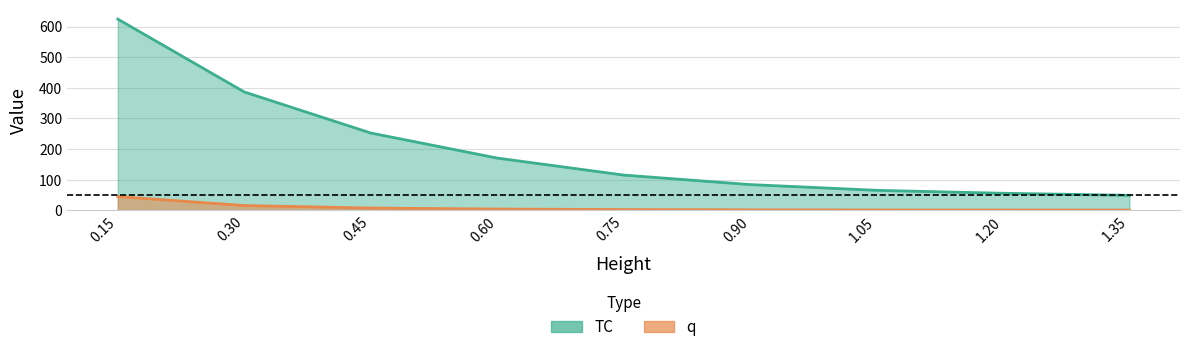

Reading right to left, extract all data points from this chart.

TC: 1.35=48.7	1.2=55.5	1.05=65.1	0.9=83.9	0.75=114.9	0.6=170.5	0.45=252.3	0.3=386.4	0.15=624.2
q: 1.35=0.6	1.2=0.8	1.05=1.0	0.9=1.4	0.75=2.2	0.6=3.9	0.45=7.2	0.3=15.4	0.15=44.8